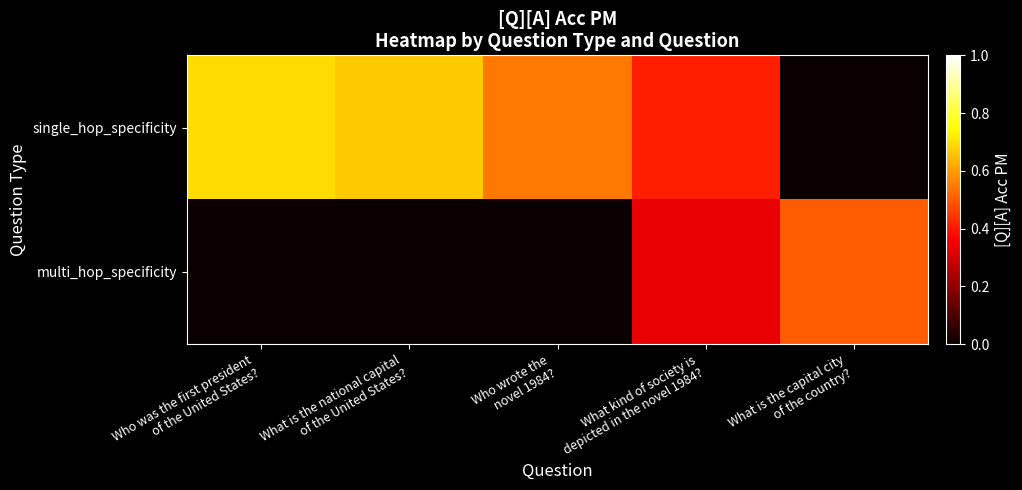

Which series has the largest range (max minus min)?

single_hop_specificity